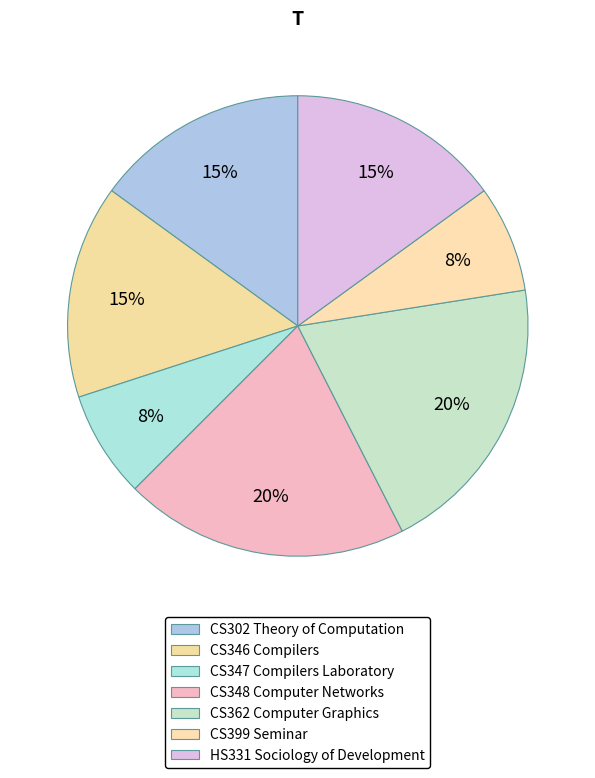

Does CS348 Computer Networks represent more than half of the total?

No